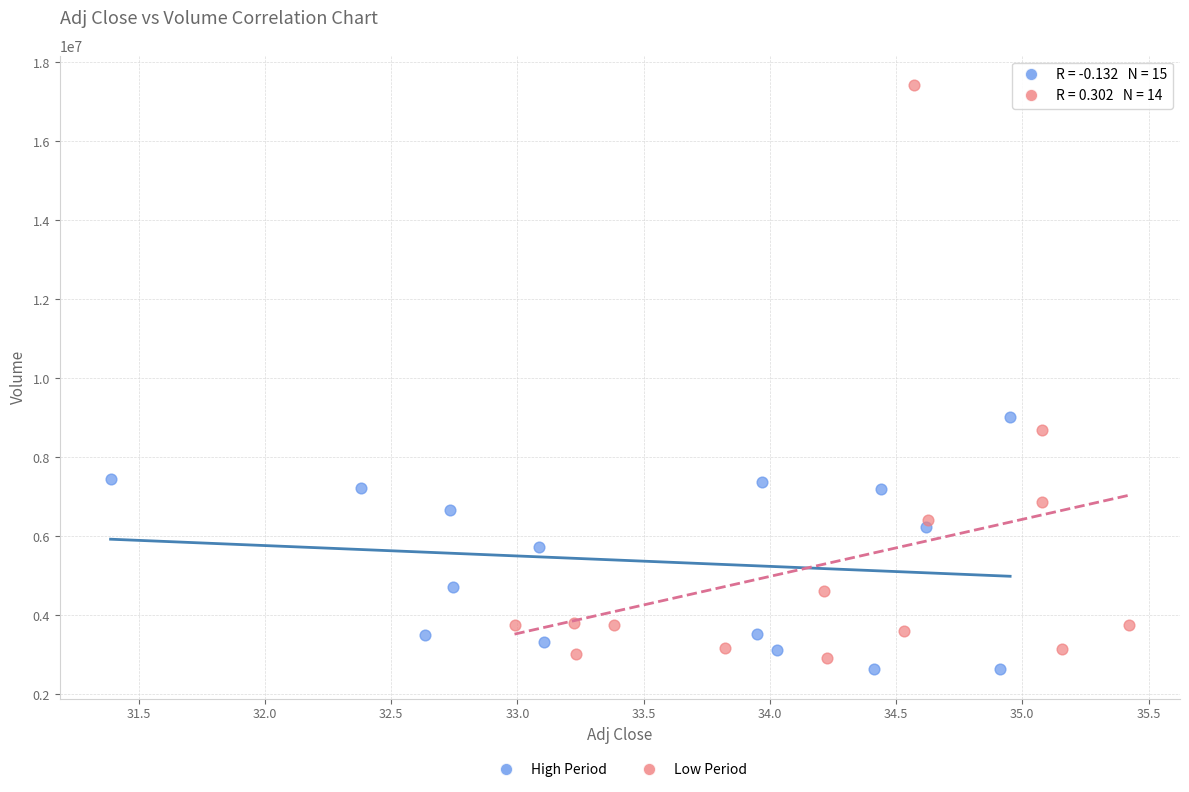

Which series has the largest Y range (max minus min)?

Low Period